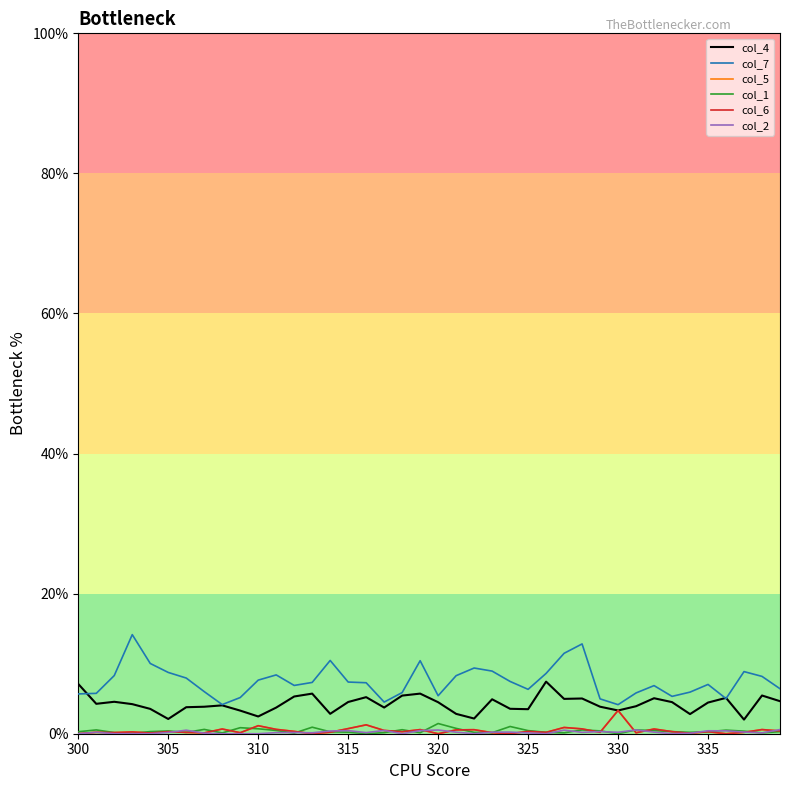

What is the maximum value shown in the chart?

14.1